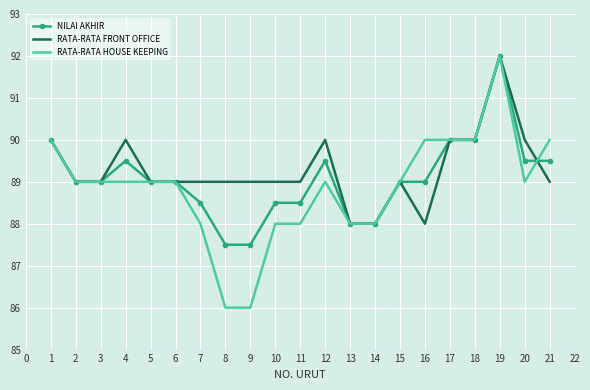

Count the RATA-RATA HOUSE KEEPING values in the range 88 to 90.

18